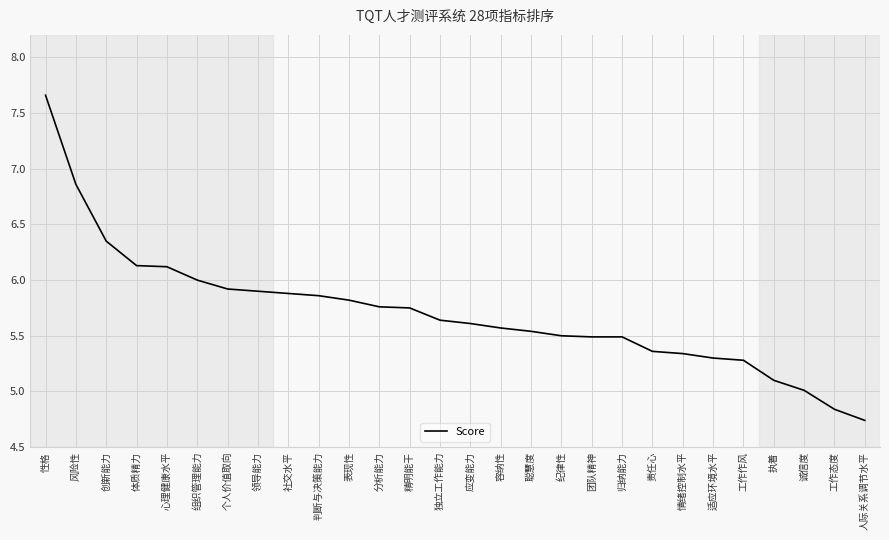

The chart shows a value of 5.9 at 判断与决策能力. True or false?

True